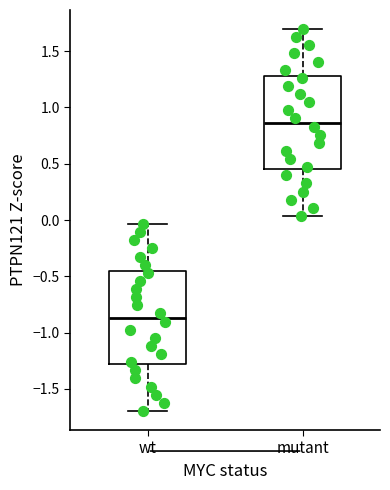

Where does the lower whisker of the box for mutant end on the y-axis? The values are not printed on the chart, so give them approximately, as read against the axis.

0.05